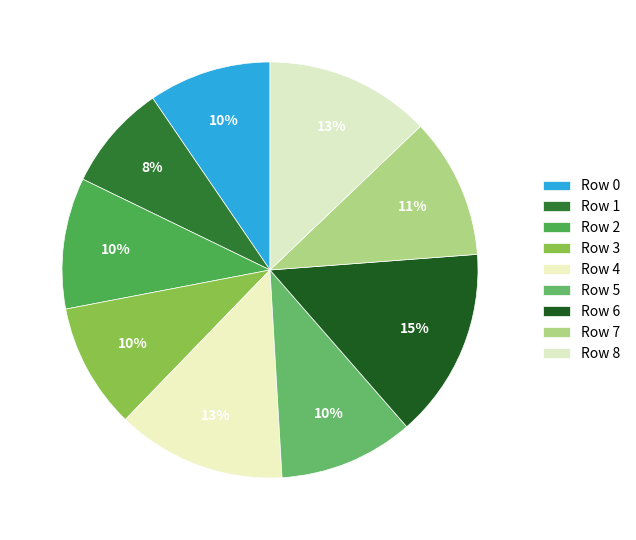

Count the number of slices in the pie.

9